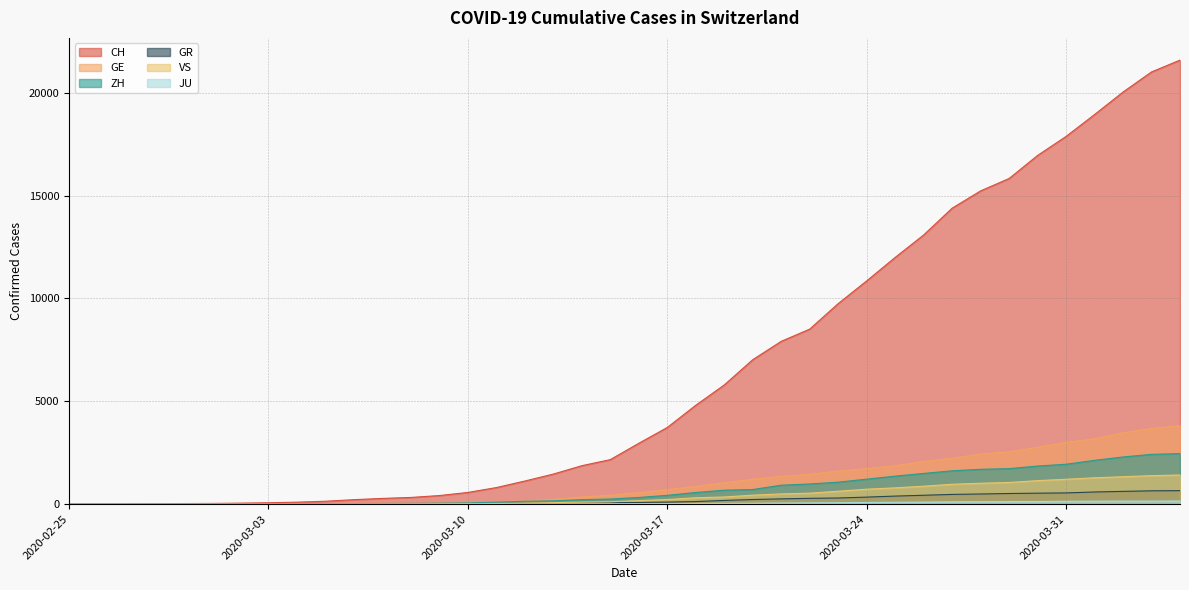

At which category is the sum across all series the highest?

2020-04-04